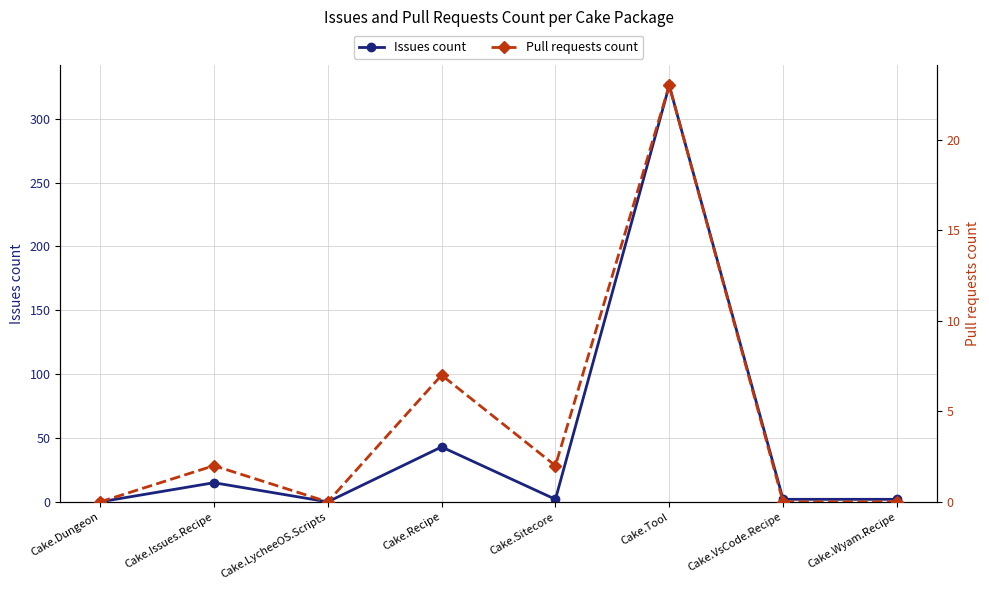

True or false: Pull requests count has more than 1 interior local peaks.

True